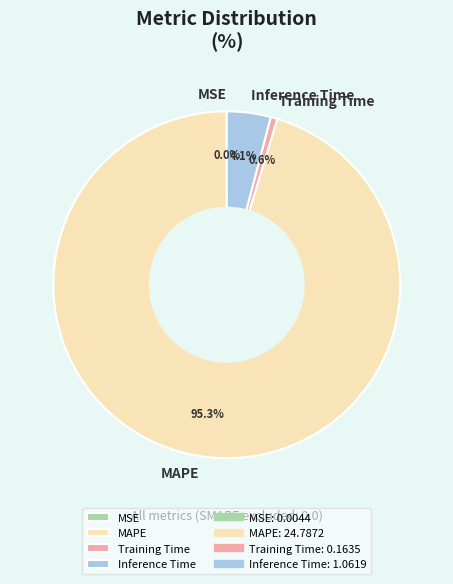

Which category has the biggest portion of the pie?

MAPE